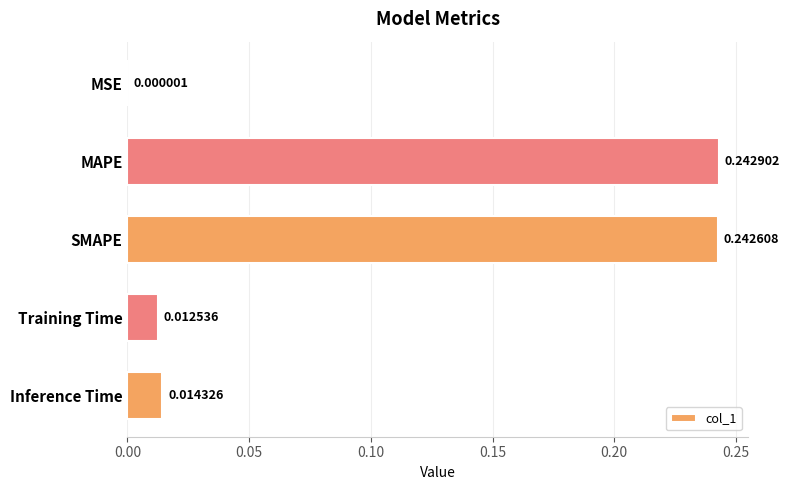

Which label corresponds to the largest value in the chart?

MAPE